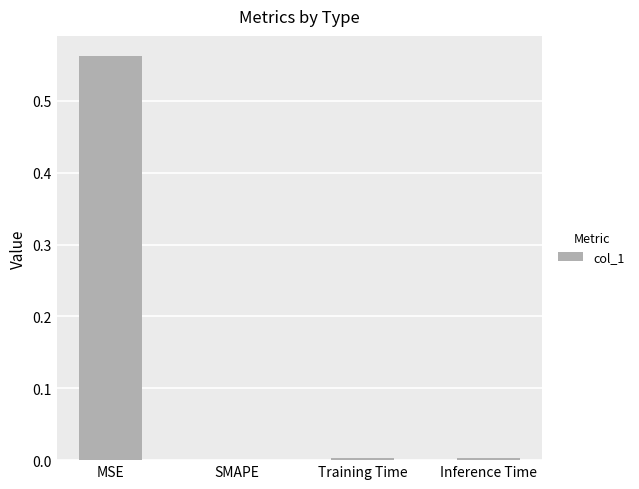

True or false: the data shows 0.8 at MSE.

False